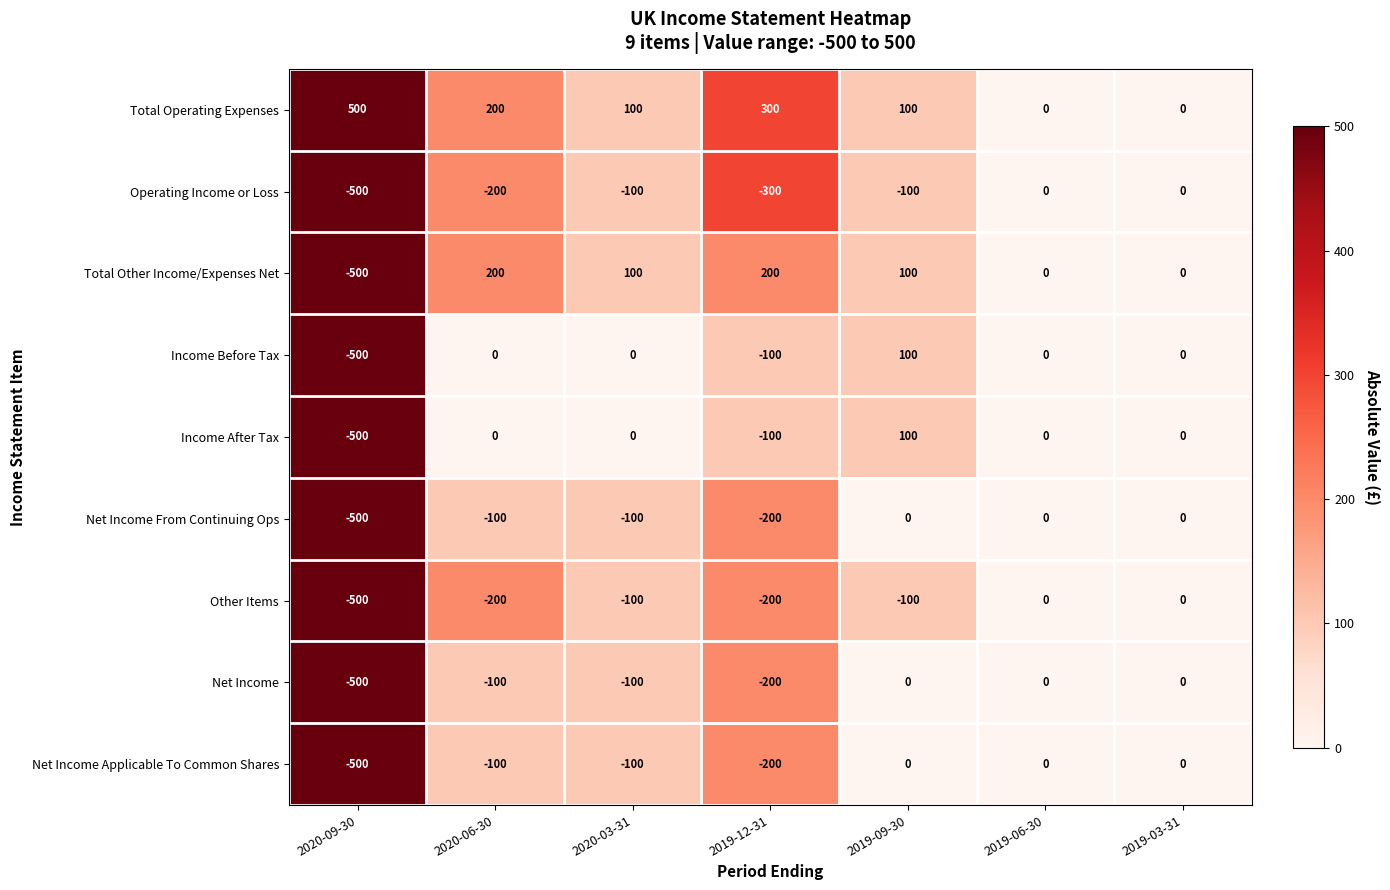

The value of Total Operating Expenses at 2019-12-31 is 170. True or false?

False